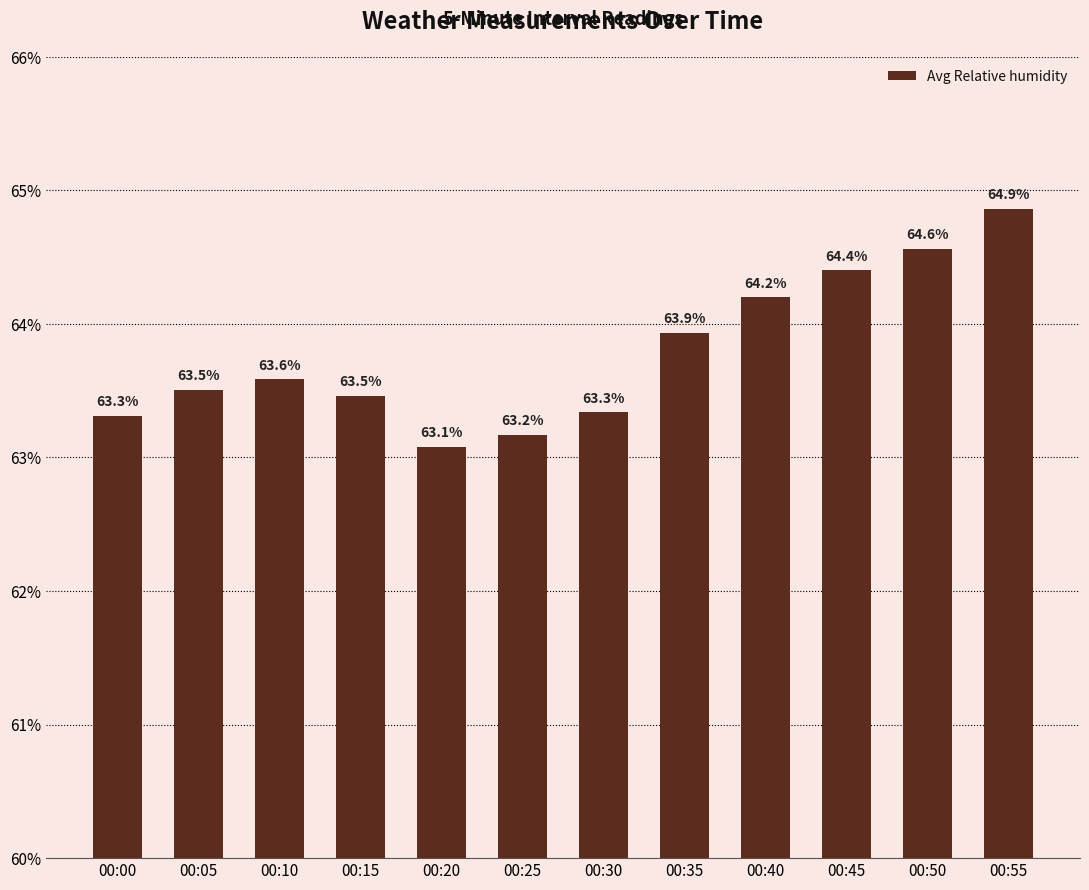

At which category does the chart reach its minimum across all series?

00:20